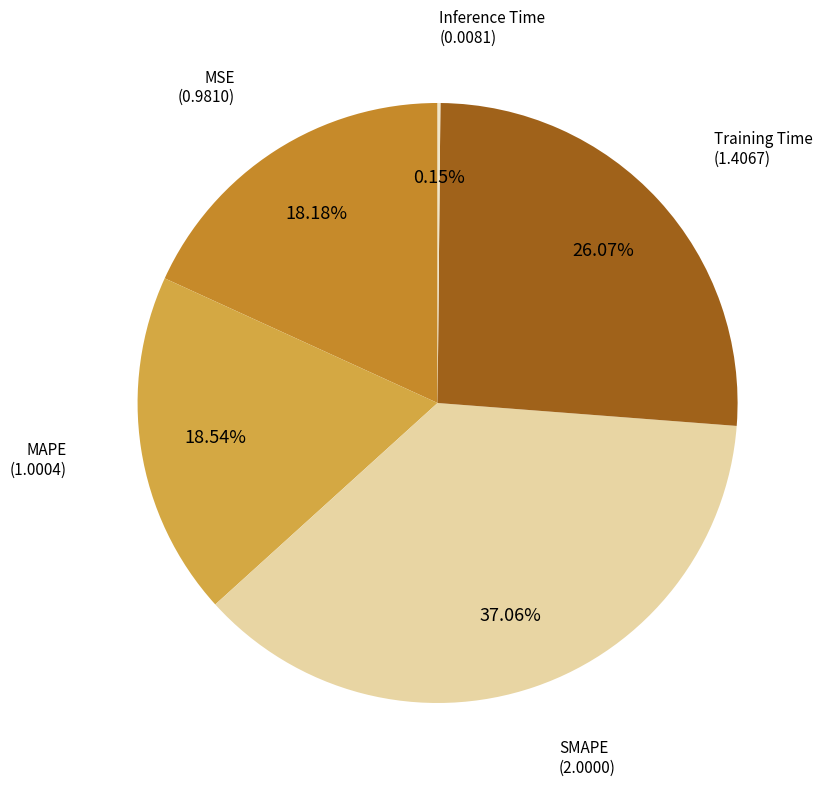

Is there any slice that represents more than half of the pie?

No